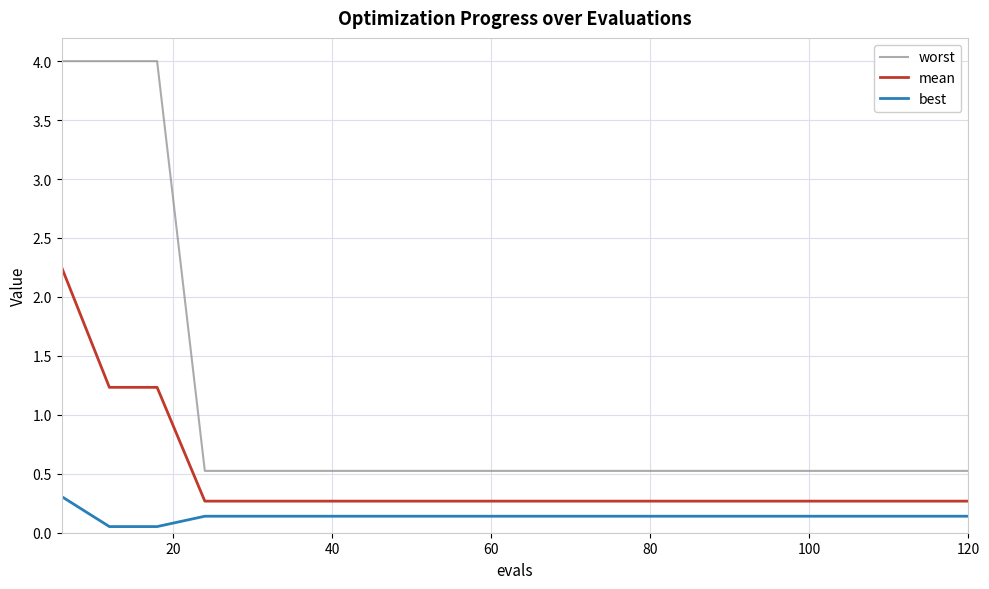

True or false: worst and mean cross at least once.

False